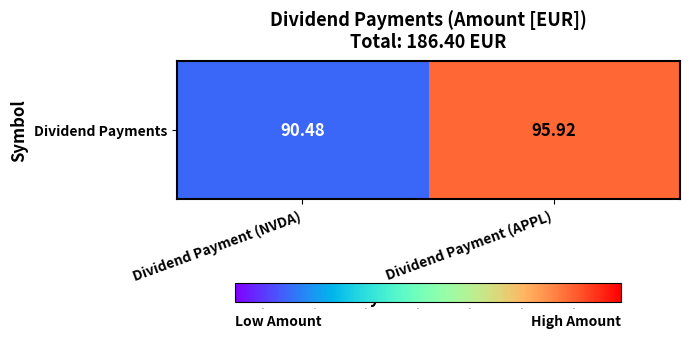

What is the maximum value shown in the chart?

95.9